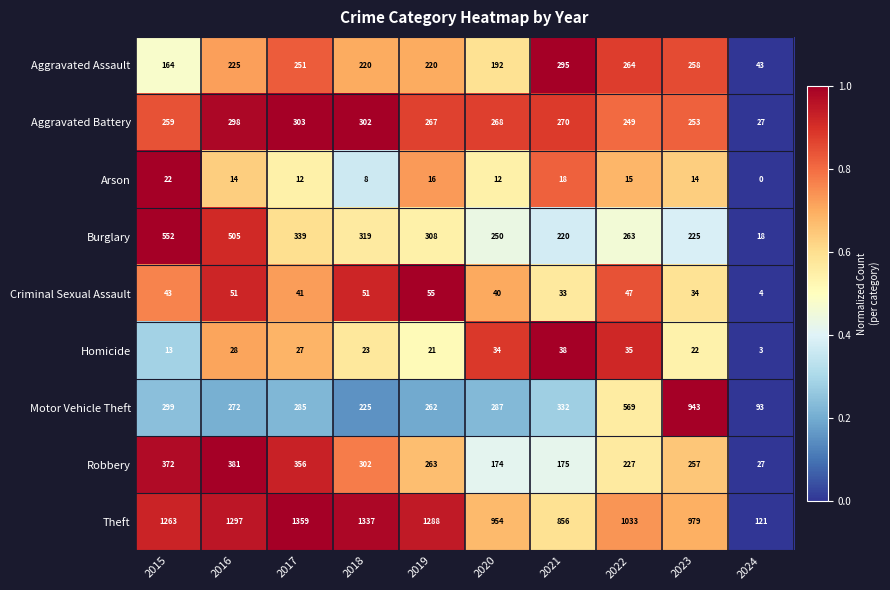

Where does the Aggravated Battery series first go above 268?

2016